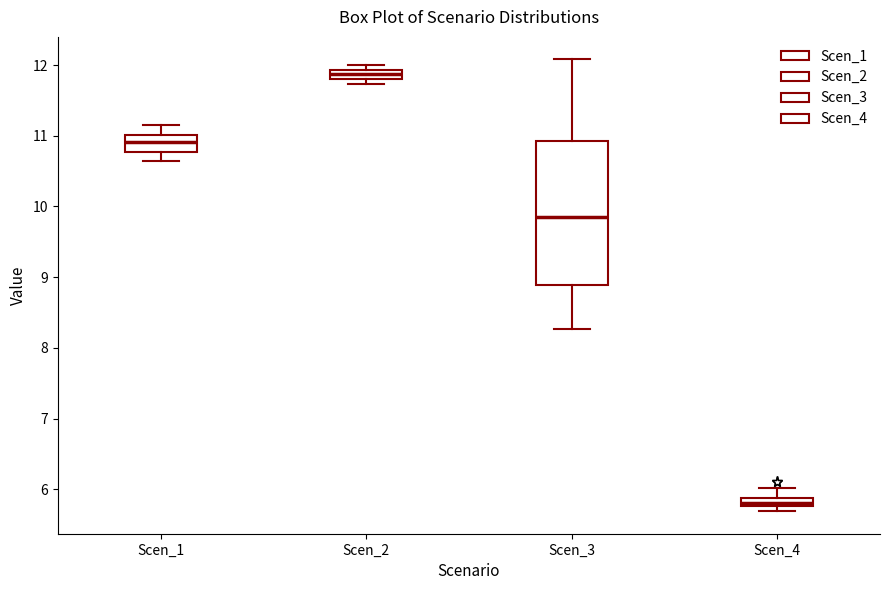

Where is the lower edge of the box for Scen_2 on the y-axis? The values are not printed on the chart, so give them approximately, as read against the axis.

11.8